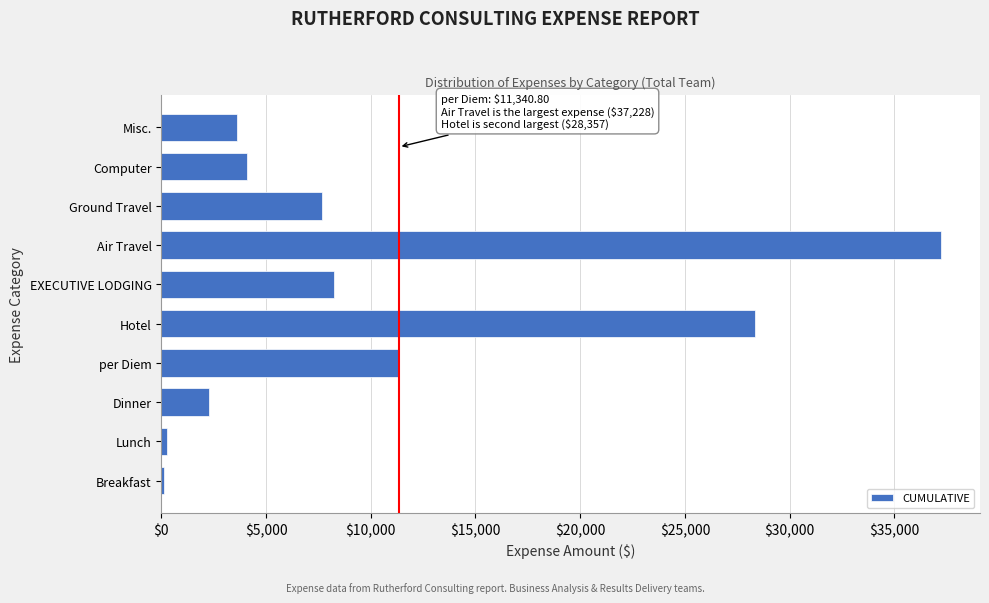

Which has a higher value, Computer or Breakfast?

Computer